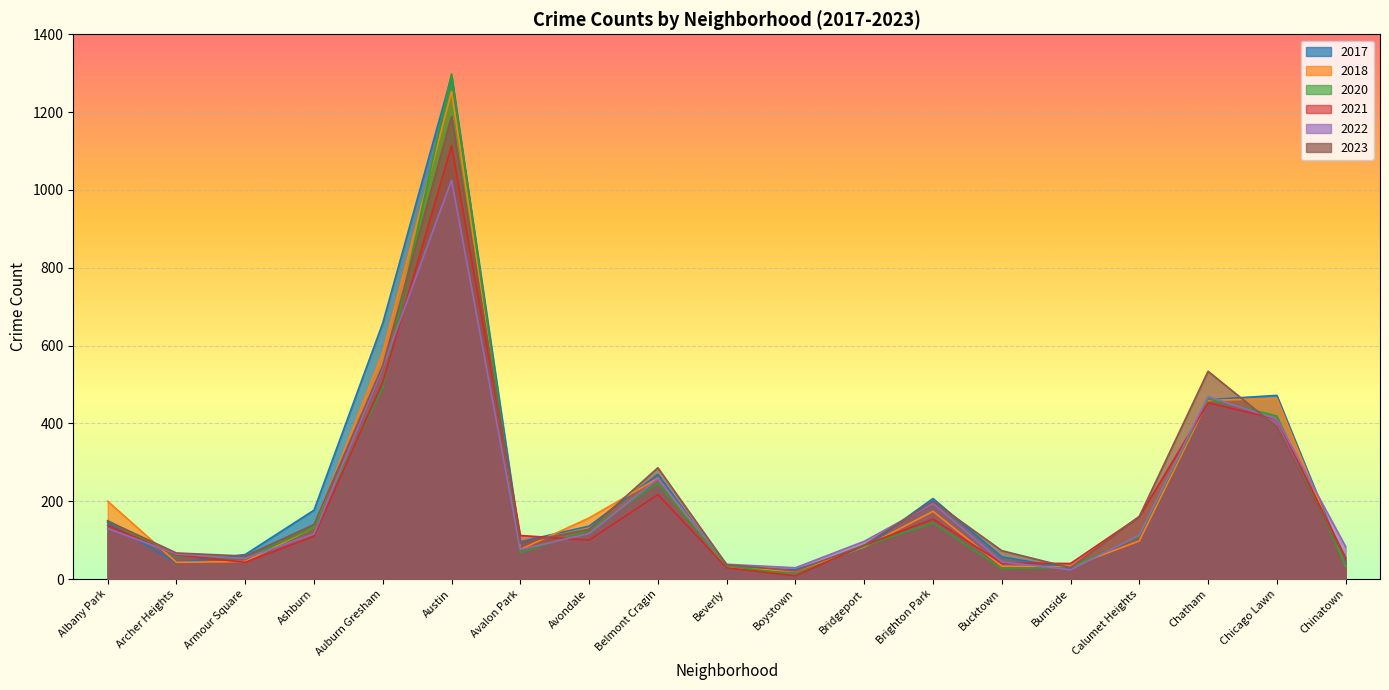

Which has a higher value, Austin or Belmont Cragin?

Austin